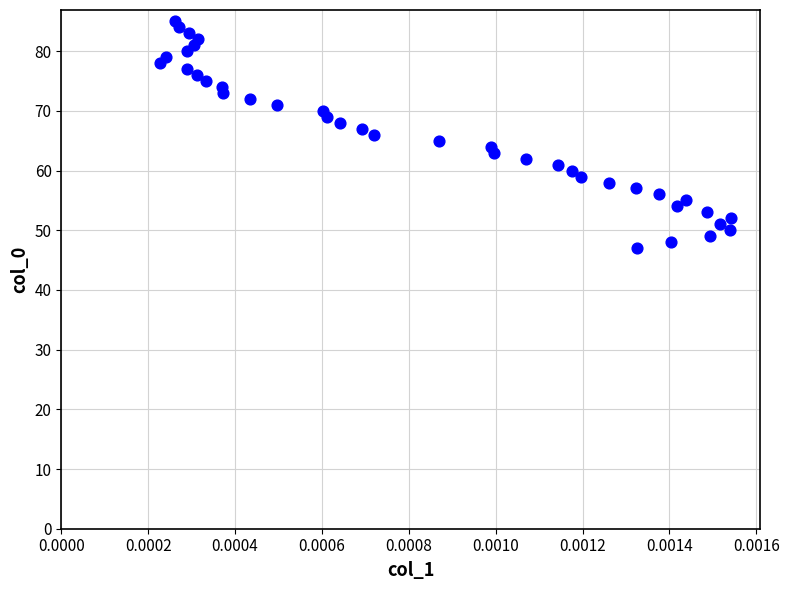

What is the range of Y values (max minus min)?

38